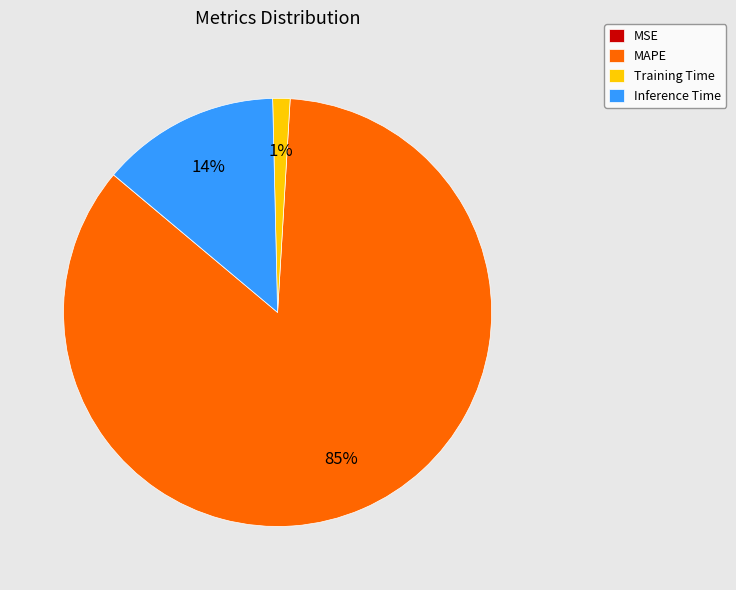

To the nearest percent, what is the difference between the largest and smallest slice percentages?

85%